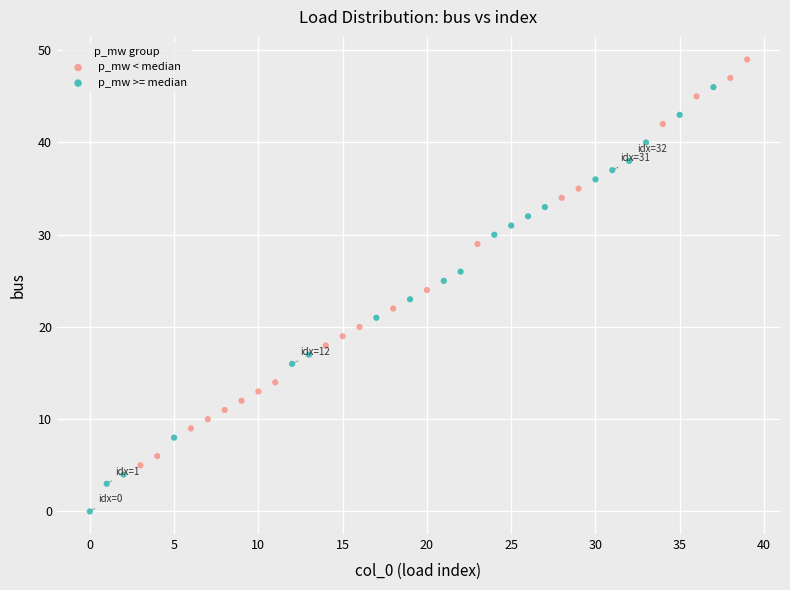

Which series contains the lowest Y value?

p_mw >= median